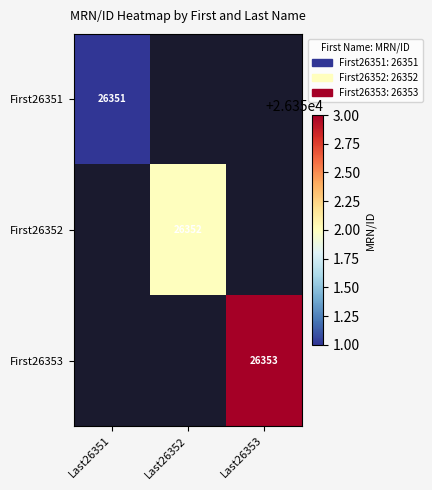

Is it true that First26352 equals 26352 at Last26352?

True